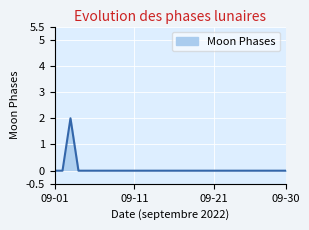

How many distinct data groups are displayed?

1